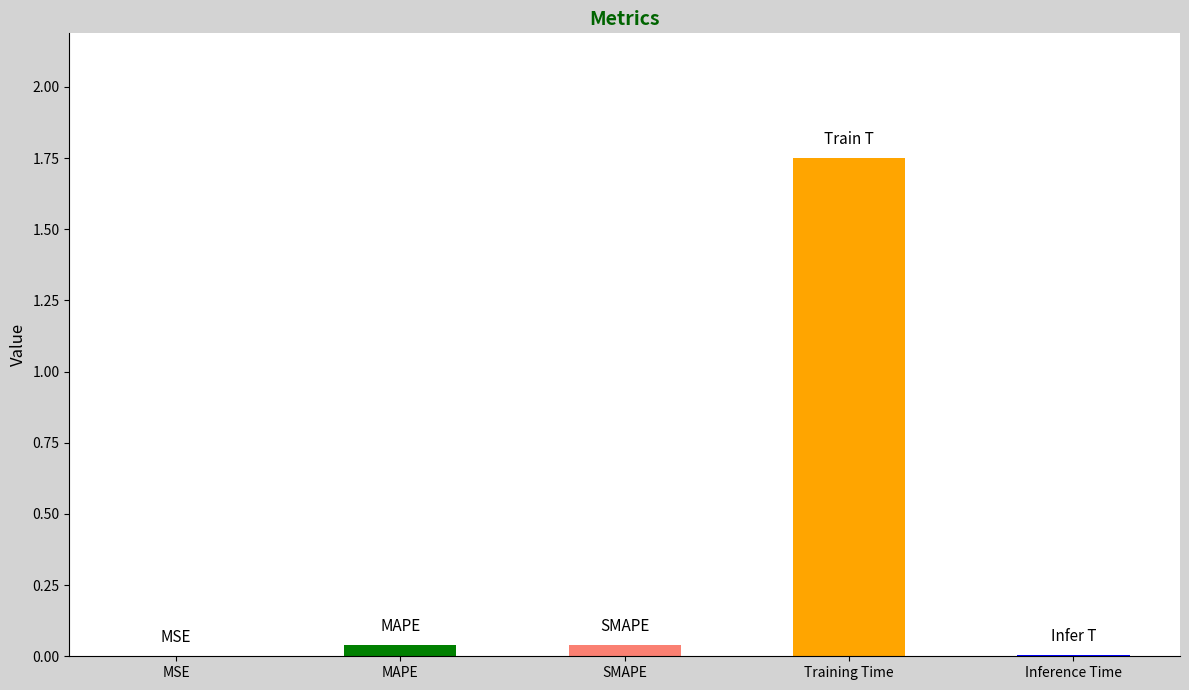

Which label corresponds to the largest value in the chart?

Training Time